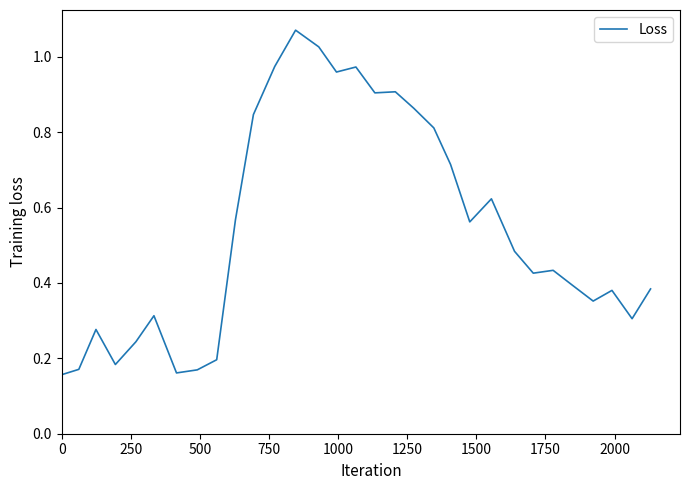

What is the greatest value displayed?

1.1